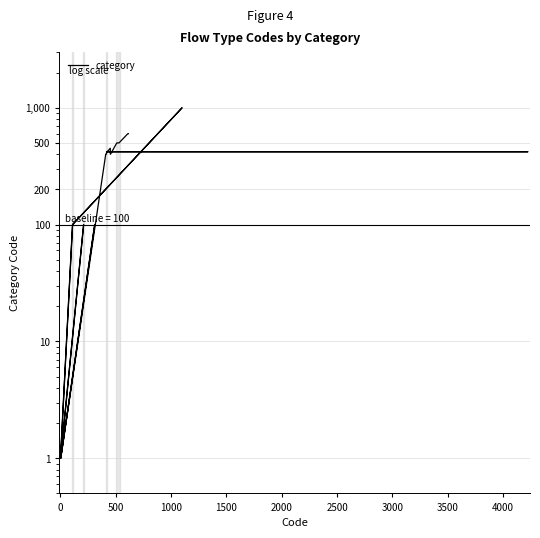

What is the smallest value displayed?

1